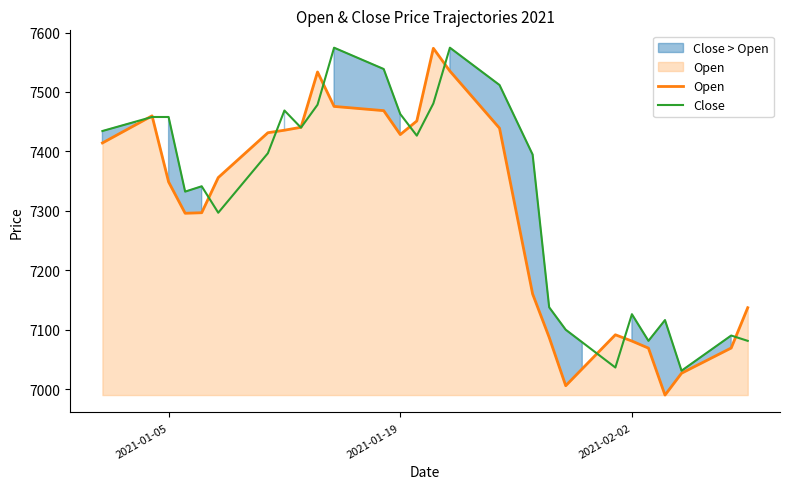

The value of Open at 2021-01-19 is 7428.4. True or false?

True